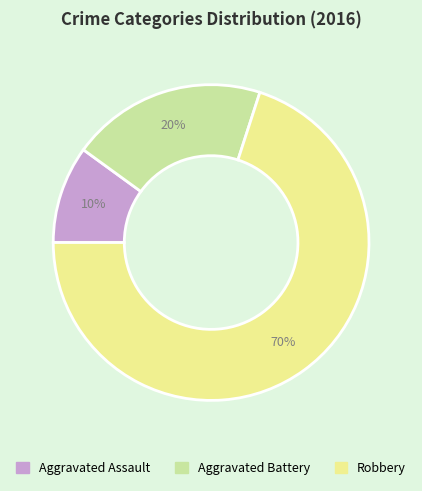

Which category has the smallest portion of the pie?

Aggravated Assault